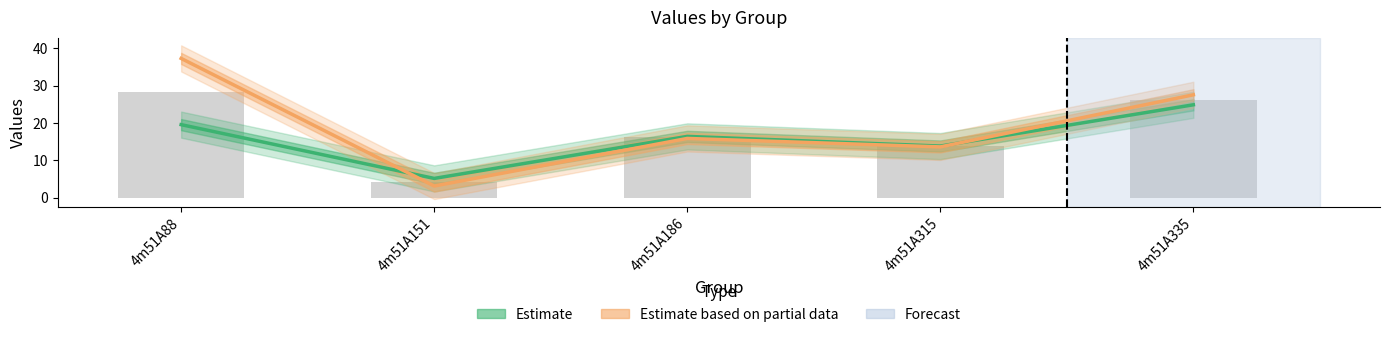

What is the greatest value displayed?

37.3